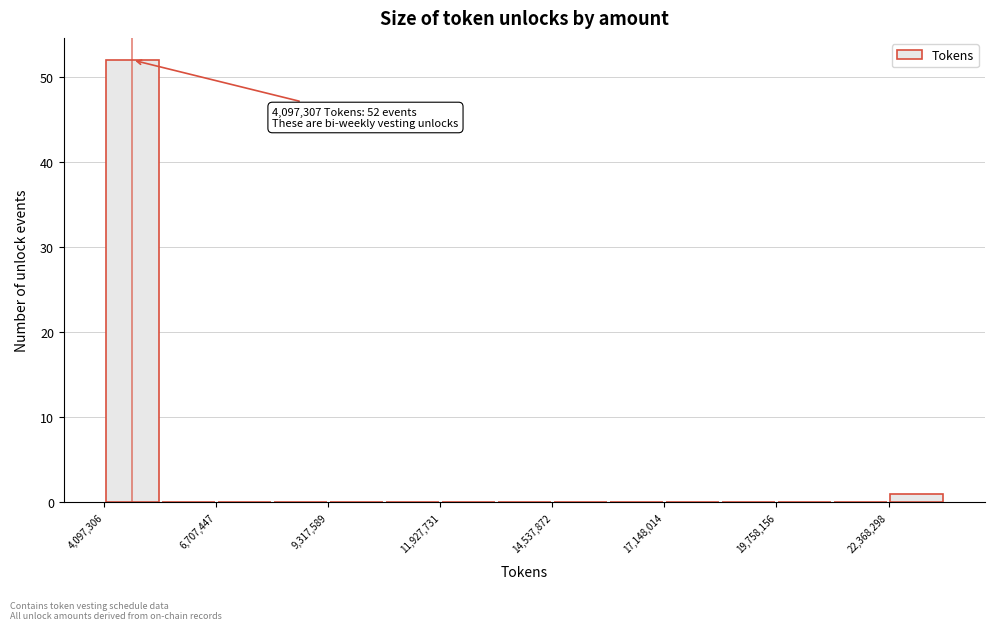

Around what value on the x-axis is the tallest bar? Give the approximate position of its centre, as read against the axis.

4500000